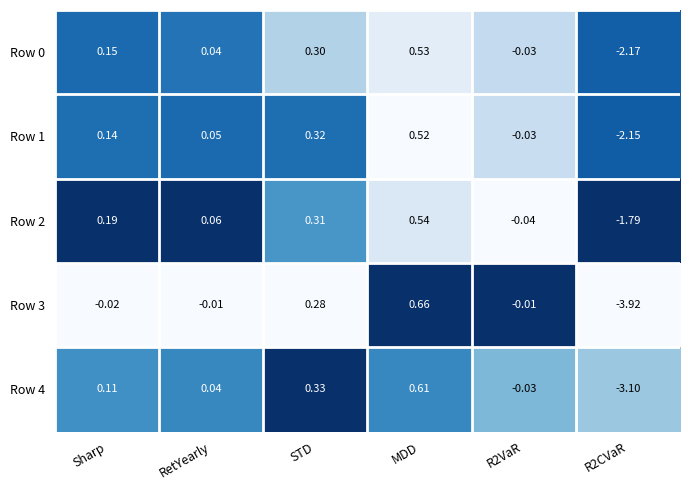

At which category is the sum across all series the highest?

MDD